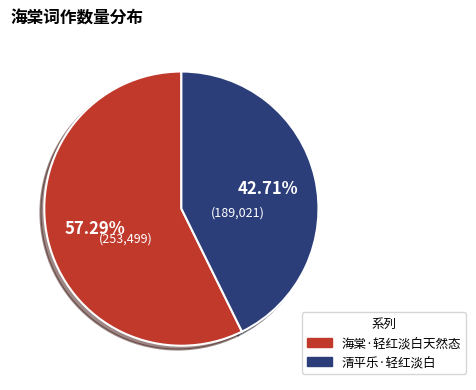

To the nearest percent, what is the difference between the largest and smallest slice percentages?

15%